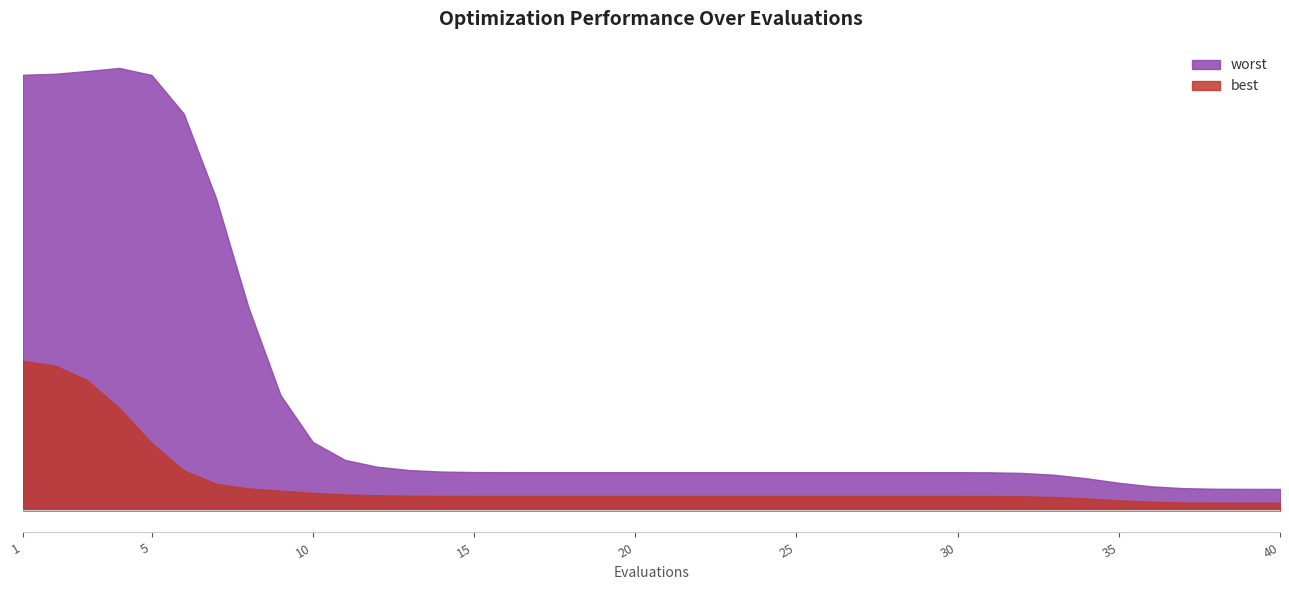

What is the spread (max minus min) of values at 1?

1.1